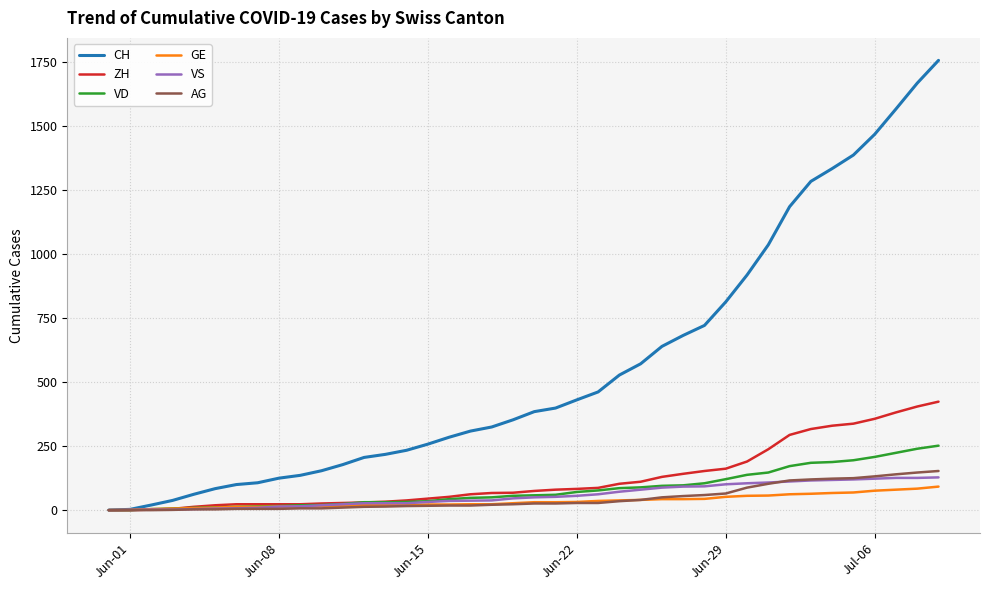

What is the maximum value shown in the chart?

1758